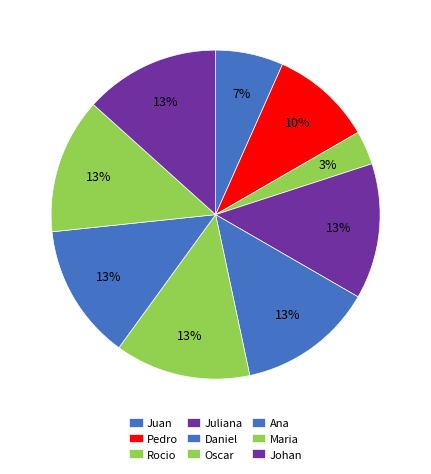

Is there a majority slice in this chart?

No